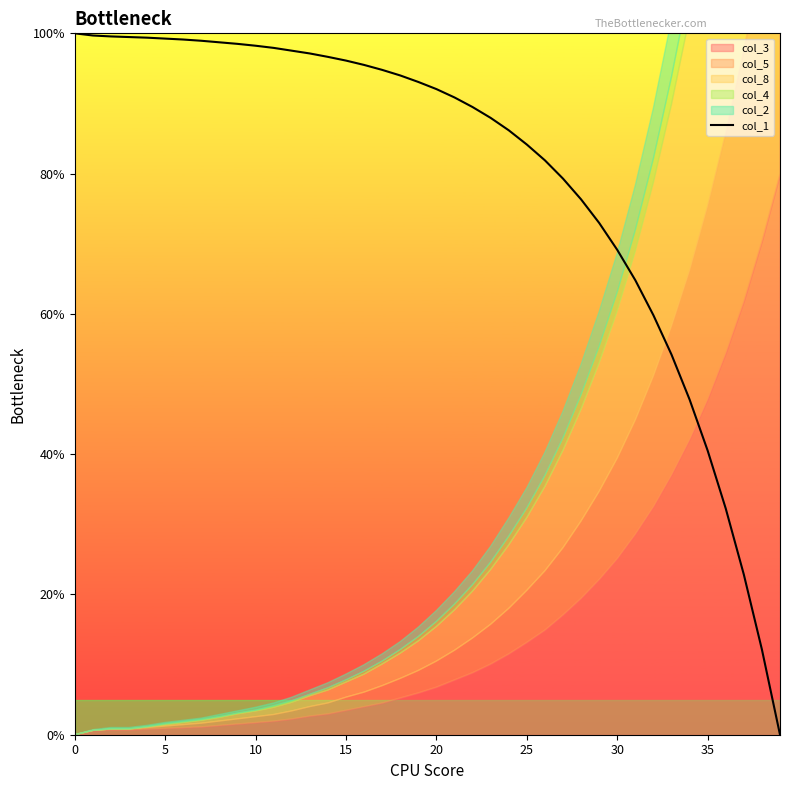

True or false: the data has more than 1 interior local peaks.

False